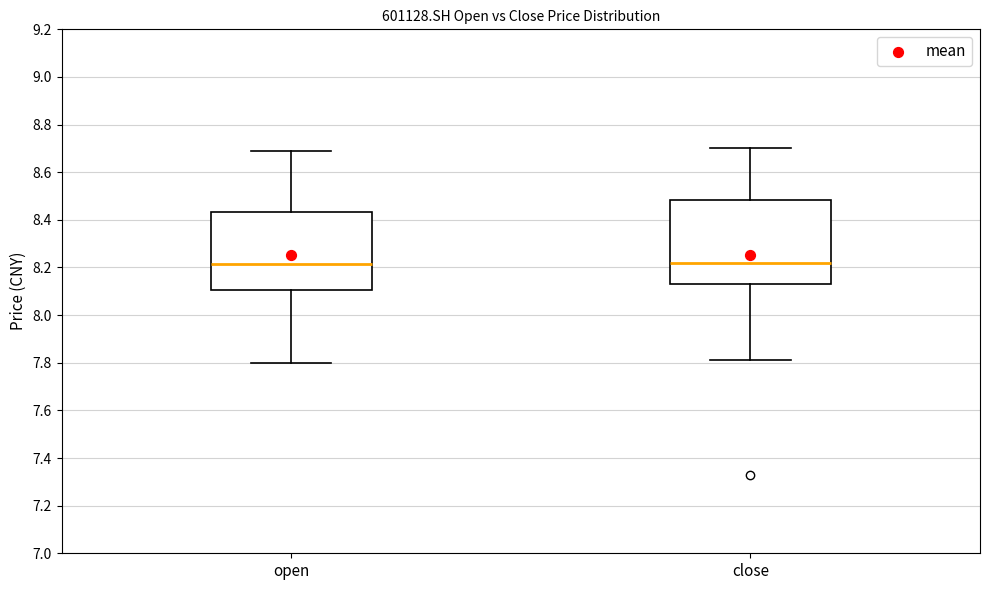

Where does the median line of the box for open sit on the y-axis? The values are not printed on the chart, so give them approximately, as read against the axis.

8.22